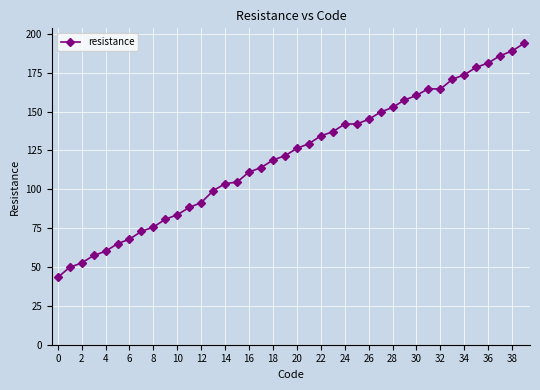

What is the value of the 30th point from the left?

157.4